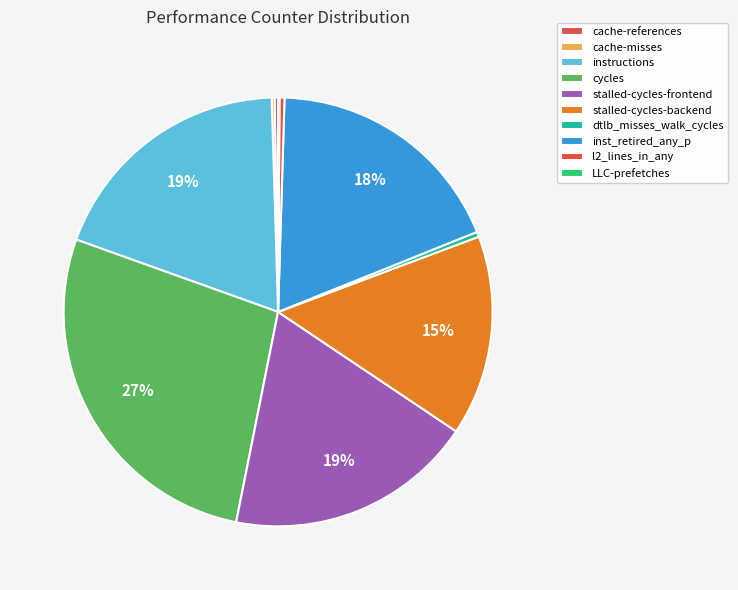

To the nearest percent, what percentage of the pie is inst_retired_any_p?

18%